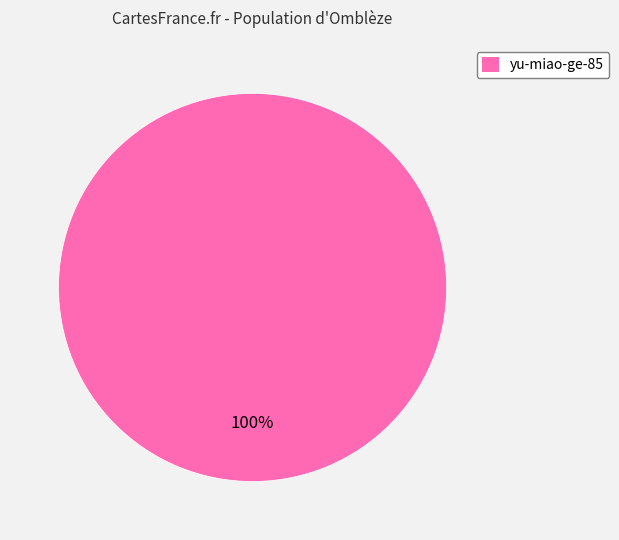

To the nearest percent, what percentage of the pie is yu-miao-ge-85?

100%